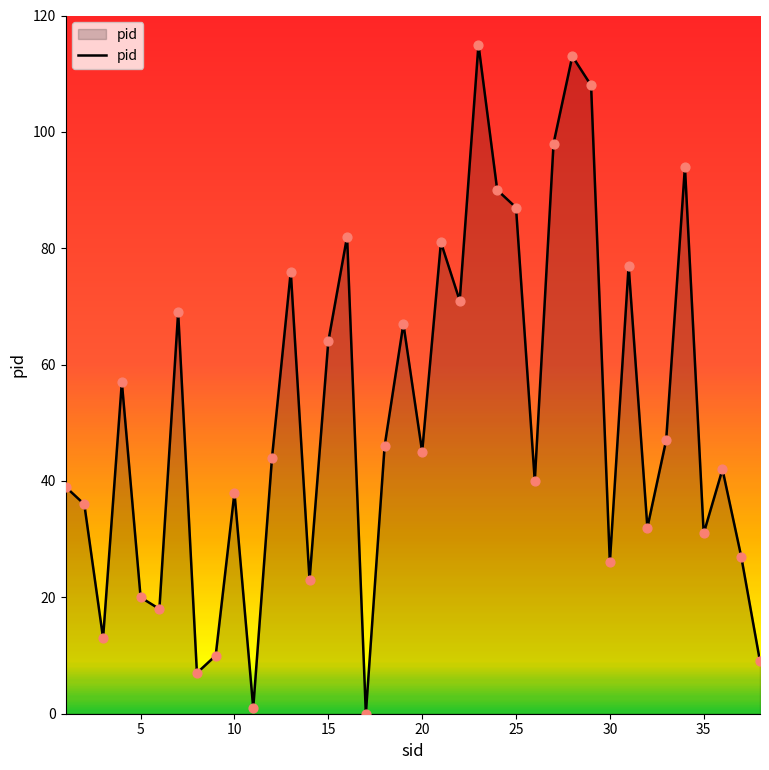

What is the difference between the maximum and minimum values?

115